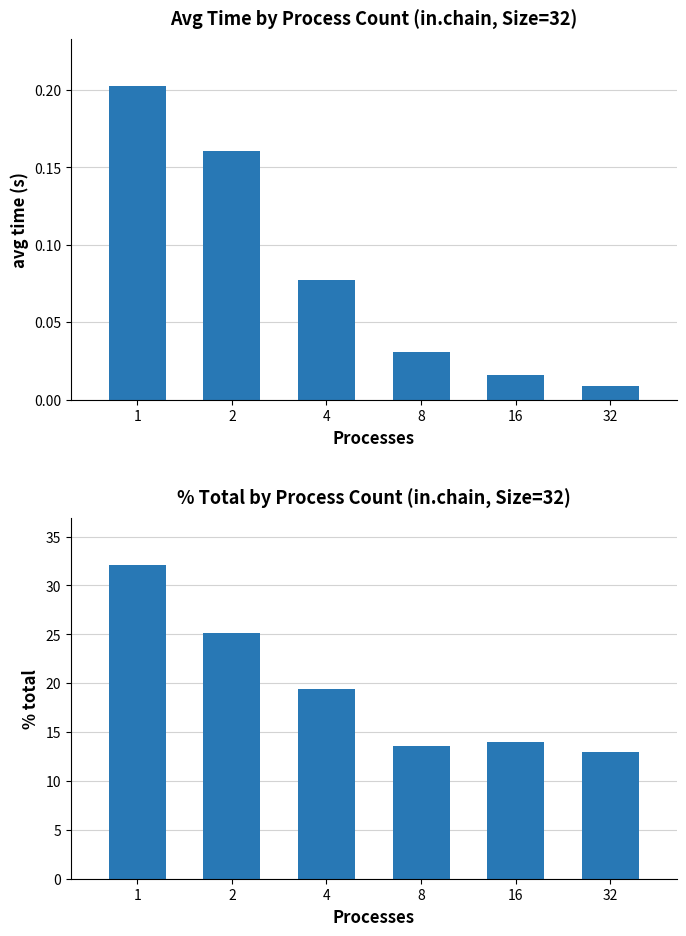

What are all the series names shown in the legend?

avg time, % total